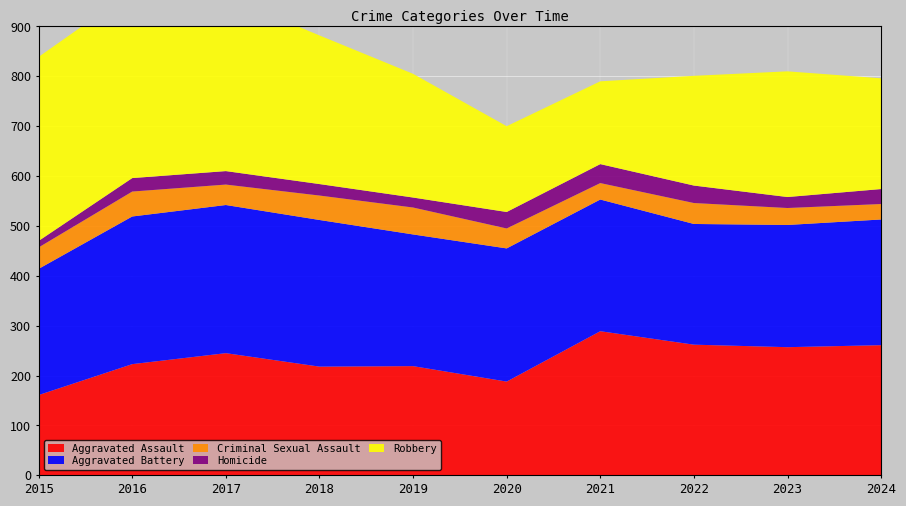

Reading right to left, list all the values displayed in this chart.

Aggravated Assault: 261	257	262	289	188	219	218	245	223	161
Aggravated Battery: 252	245	242	264	267	264	294	297	296	253
Criminal Sexual Assault: 31	34	42	33	40	54	49	41	50	43
Homicide: 30	22	35	38	33	20	23	27	27	13
Robbery: 222	252	220	166	172	248	298	350	375	369